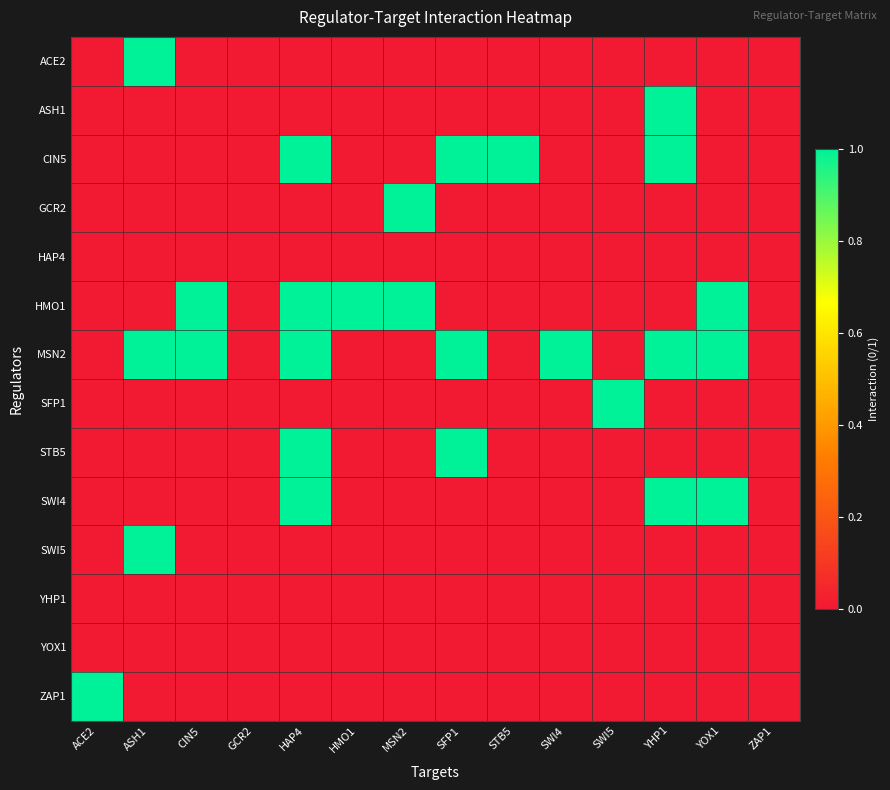

Reading left to right, what are all the values shown in this chart?

ACE2: ACE2=0	ASH1=1	CIN5=0	GCR2=0	HAP4=0	HMO1=0	MSN2=0	SFP1=0	STB5=0	SWI4=0	SWI5=0	YHP1=0	YOX1=0	ZAP1=0
ASH1: ACE2=0	ASH1=0	CIN5=0	GCR2=0	HAP4=0	HMO1=0	MSN2=0	SFP1=0	STB5=0	SWI4=0	SWI5=0	YHP1=1	YOX1=0	ZAP1=0
CIN5: ACE2=0	ASH1=0	CIN5=0	GCR2=0	HAP4=1	HMO1=0	MSN2=0	SFP1=1	STB5=1	SWI4=0	SWI5=0	YHP1=1	YOX1=0	ZAP1=0
GCR2: ACE2=0	ASH1=0	CIN5=0	GCR2=0	HAP4=0	HMO1=0	MSN2=1	SFP1=0	STB5=0	SWI4=0	SWI5=0	YHP1=0	YOX1=0	ZAP1=0
HAP4: ACE2=0	ASH1=0	CIN5=0	GCR2=0	HAP4=0	HMO1=0	MSN2=0	SFP1=0	STB5=0	SWI4=0	SWI5=0	YHP1=0	YOX1=0	ZAP1=0
HMO1: ACE2=0	ASH1=0	CIN5=1	GCR2=0	HAP4=1	HMO1=1	MSN2=1	SFP1=0	STB5=0	SWI4=0	SWI5=0	YHP1=0	YOX1=1	ZAP1=0
MSN2: ACE2=0	ASH1=1	CIN5=1	GCR2=0	HAP4=1	HMO1=0	MSN2=0	SFP1=1	STB5=0	SWI4=1	SWI5=0	YHP1=1	YOX1=1	ZAP1=0
SFP1: ACE2=0	ASH1=0	CIN5=0	GCR2=0	HAP4=0	HMO1=0	MSN2=0	SFP1=0	STB5=0	SWI4=0	SWI5=1	YHP1=0	YOX1=0	ZAP1=0
STB5: ACE2=0	ASH1=0	CIN5=0	GCR2=0	HAP4=1	HMO1=0	MSN2=0	SFP1=1	STB5=0	SWI4=0	SWI5=0	YHP1=0	YOX1=0	ZAP1=0
SWI4: ACE2=0	ASH1=0	CIN5=0	GCR2=0	HAP4=1	HMO1=0	MSN2=0	SFP1=0	STB5=0	SWI4=0	SWI5=0	YHP1=1	YOX1=1	ZAP1=0
SWI5: ACE2=0	ASH1=1	CIN5=0	GCR2=0	HAP4=0	HMO1=0	MSN2=0	SFP1=0	STB5=0	SWI4=0	SWI5=0	YHP1=0	YOX1=0	ZAP1=0
YHP1: ACE2=0	ASH1=0	CIN5=0	GCR2=0	HAP4=0	HMO1=0	MSN2=0	SFP1=0	STB5=0	SWI4=0	SWI5=0	YHP1=0	YOX1=0	ZAP1=0
YOX1: ACE2=0	ASH1=0	CIN5=0	GCR2=0	HAP4=0	HMO1=0	MSN2=0	SFP1=0	STB5=0	SWI4=0	SWI5=0	YHP1=0	YOX1=0	ZAP1=0
ZAP1: ACE2=1	ASH1=0	CIN5=0	GCR2=0	HAP4=0	HMO1=0	MSN2=0	SFP1=0	STB5=0	SWI4=0	SWI5=0	YHP1=0	YOX1=0	ZAP1=0